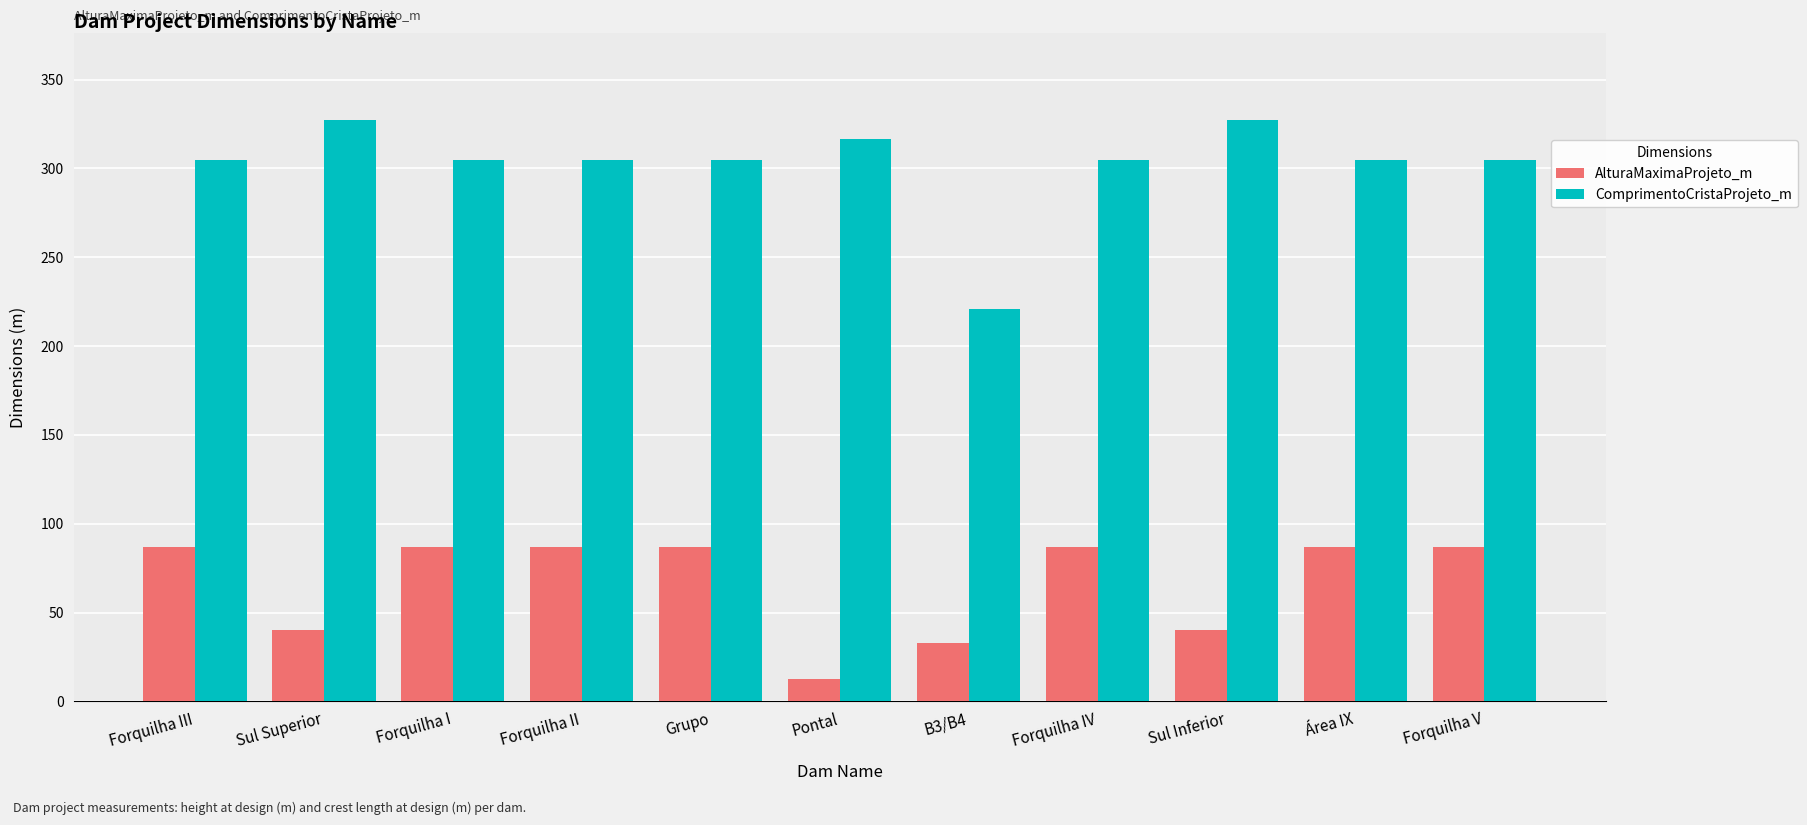

What is the minimum value for ComprimentoCristaProjeto_m?

221.0